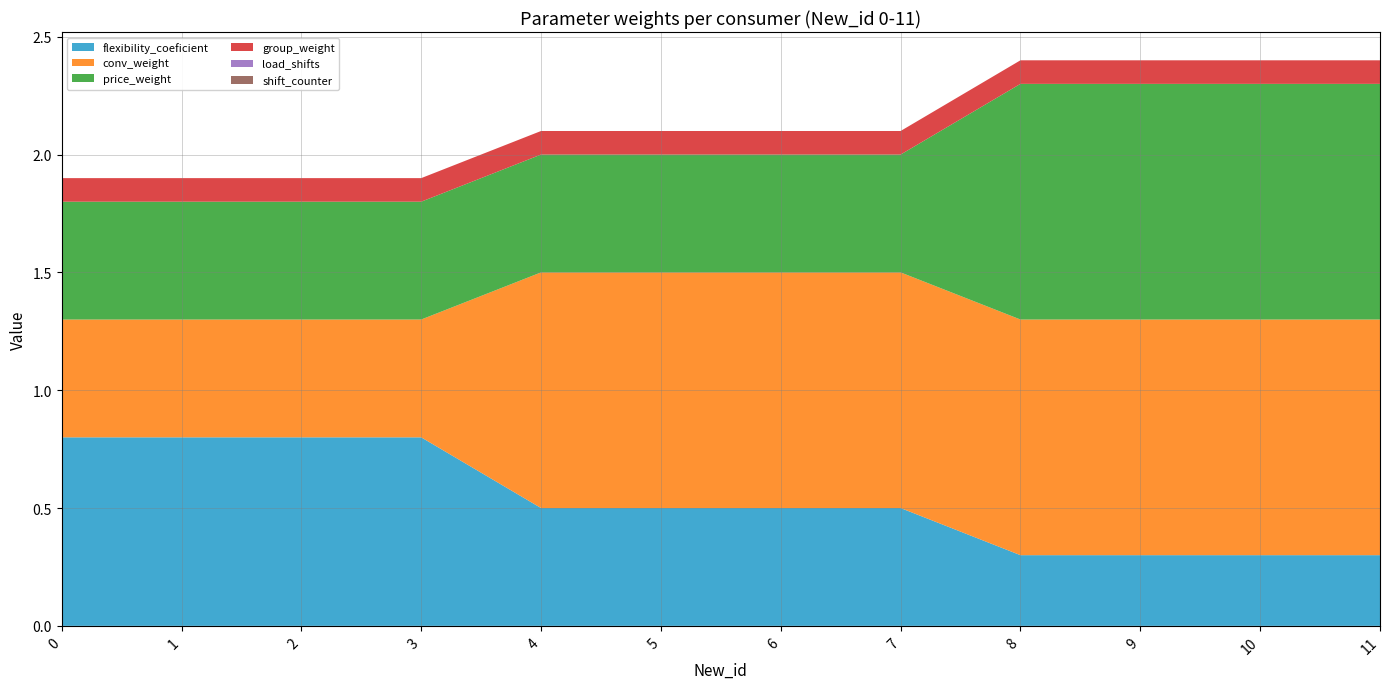

Reading right to left, list all the values displayed in this chart.

flexibility_coeficient: 11=0.3	10=0.3	9=0.3	8=0.3	7=0.5	6=0.5	5=0.5	4=0.5	3=0.8	2=0.8	1=0.8	0=0.8
conv_weight: 11=1.0	10=1.0	9=1.0	8=1.0	7=1.0	6=1.0	5=1.0	4=1.0	3=0.5	2=0.5	1=0.5	0=0.5
price_weight: 11=1.0	10=1.0	9=1.0	8=1.0	7=0.5	6=0.5	5=0.5	4=0.5	3=0.5	2=0.5	1=0.5	0=0.5
group_weight: 11=0.1	10=0.1	9=0.1	8=0.1	7=0.1	6=0.1	5=0.1	4=0.1	3=0.1	2=0.1	1=0.1	0=0.1
load_shifts: 11=0.0	10=0.0	9=0.0	8=0.0	7=0.0	6=0.0	5=0.0	4=0.0	3=0.0	2=0.0	1=0.0	0=0.0
shift_counter: 11=0.0	10=0.0	9=0.0	8=0.0	7=0.0	6=0.0	5=0.0	4=0.0	3=0.0	2=0.0	1=0.0	0=0.0